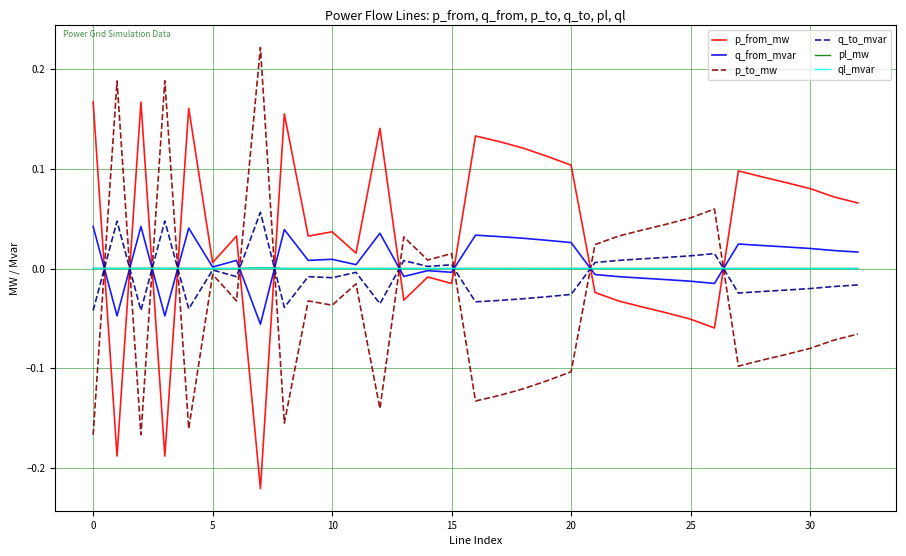

True or false: pl_mw and p_to_mw intersect in this chart.

True